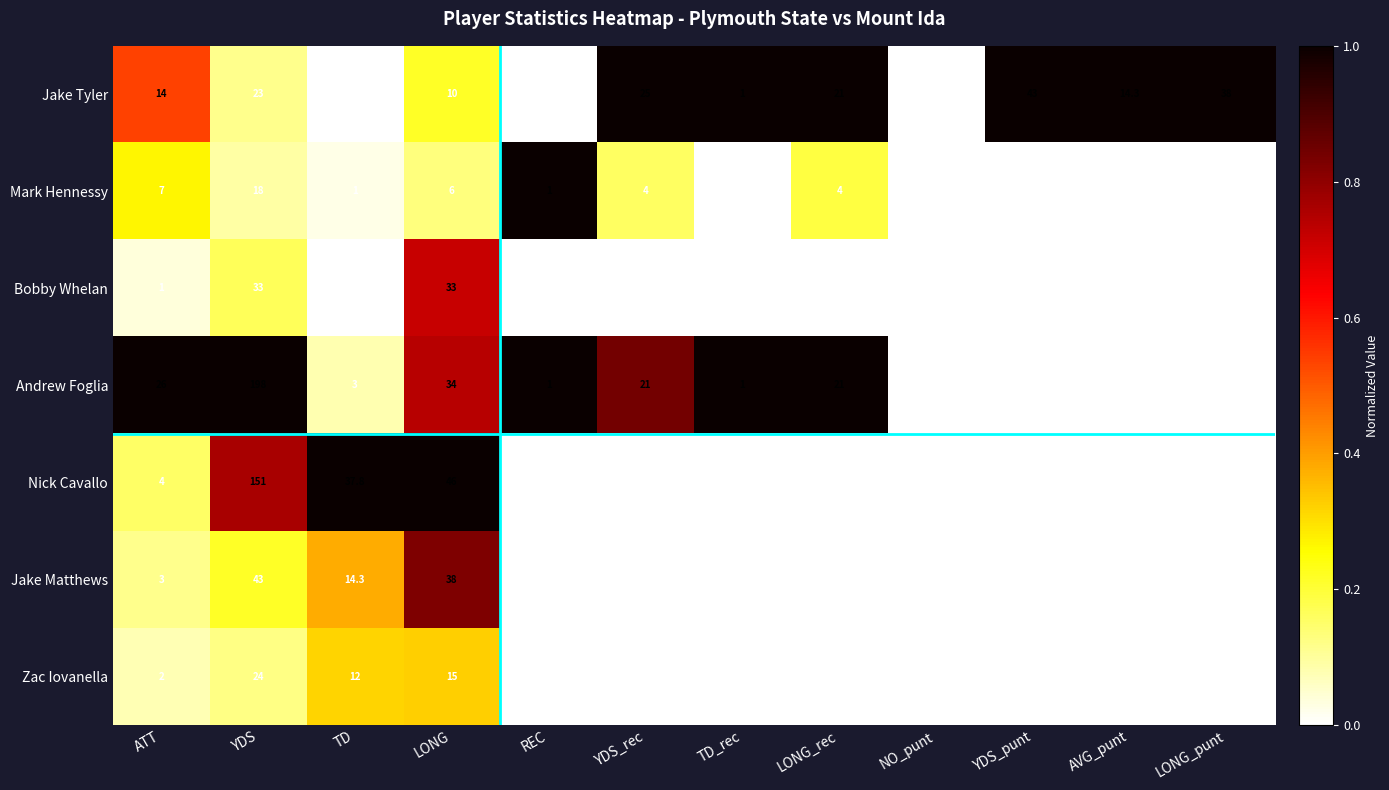

What is the sum of the Jake Tyler values at TD_rec and YDS_rec?

26.0